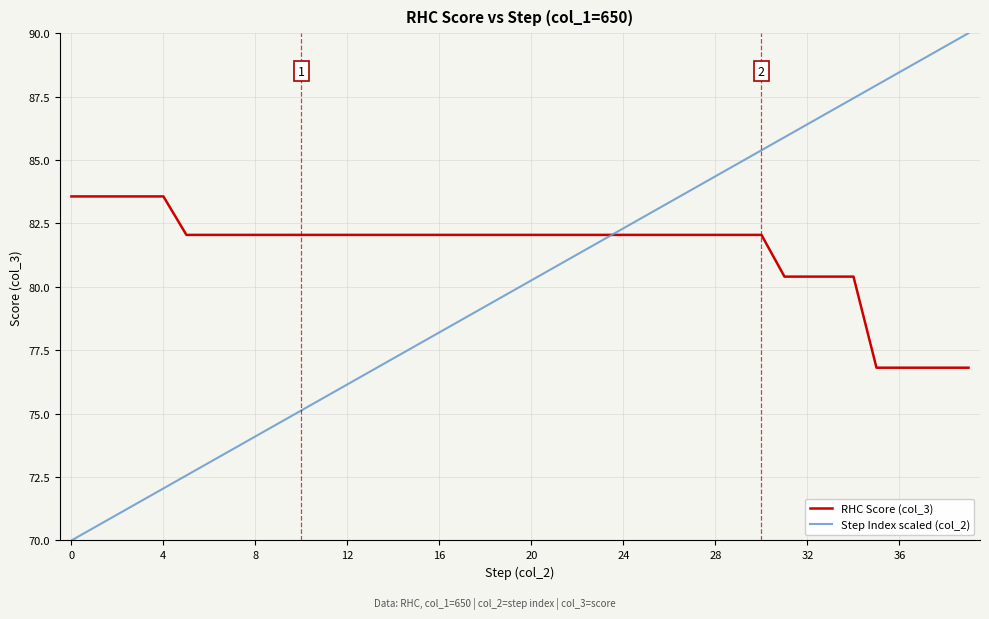

What is the greatest value displayed?

90.0